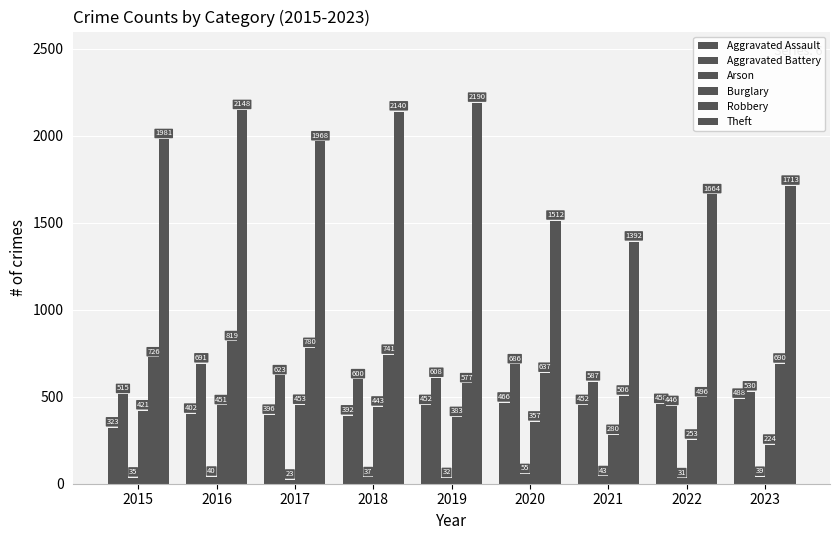

How many data points in Theft are less than 1968?

4